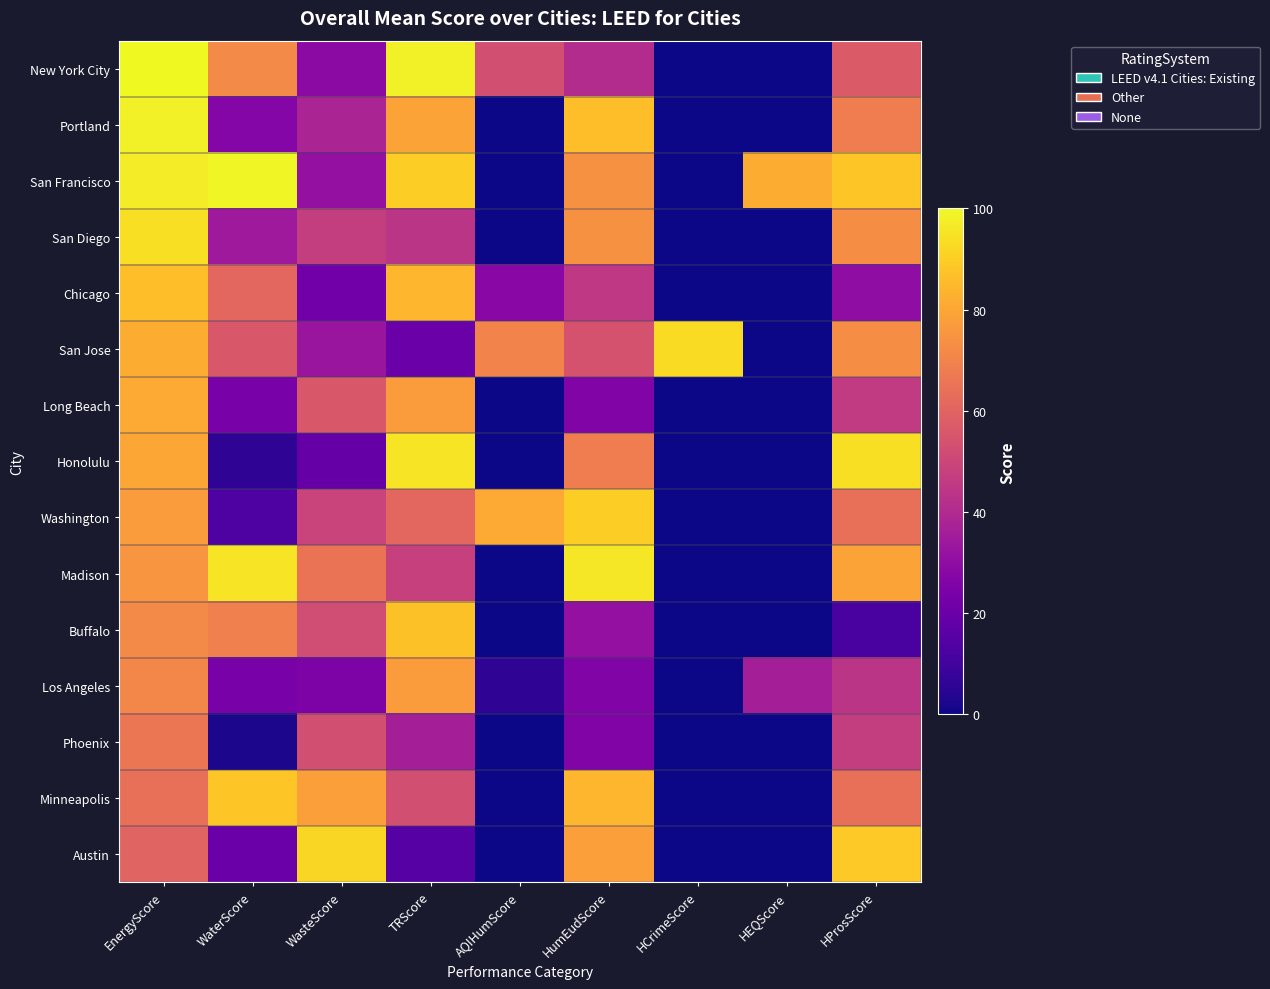

Rank the series by their maximum value, from lowest to highest.

Phoenix, Los Angeles, Long Beach, Chicago, Buffalo, Minneapolis, Washington, Austin, San Jose, San Diego, Honolulu, Madison, Portland, San Francisco, New York City